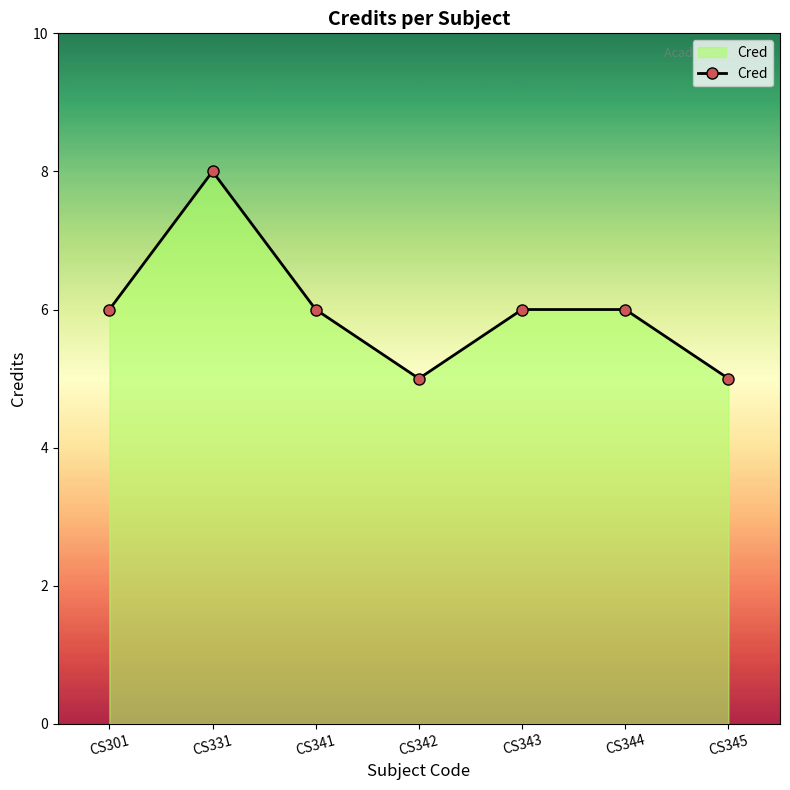

Which category has the lowest value across all series?

CS342